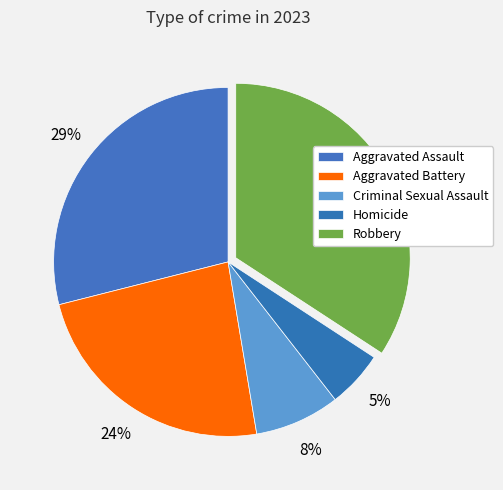

How many slices are in this pie chart?

5